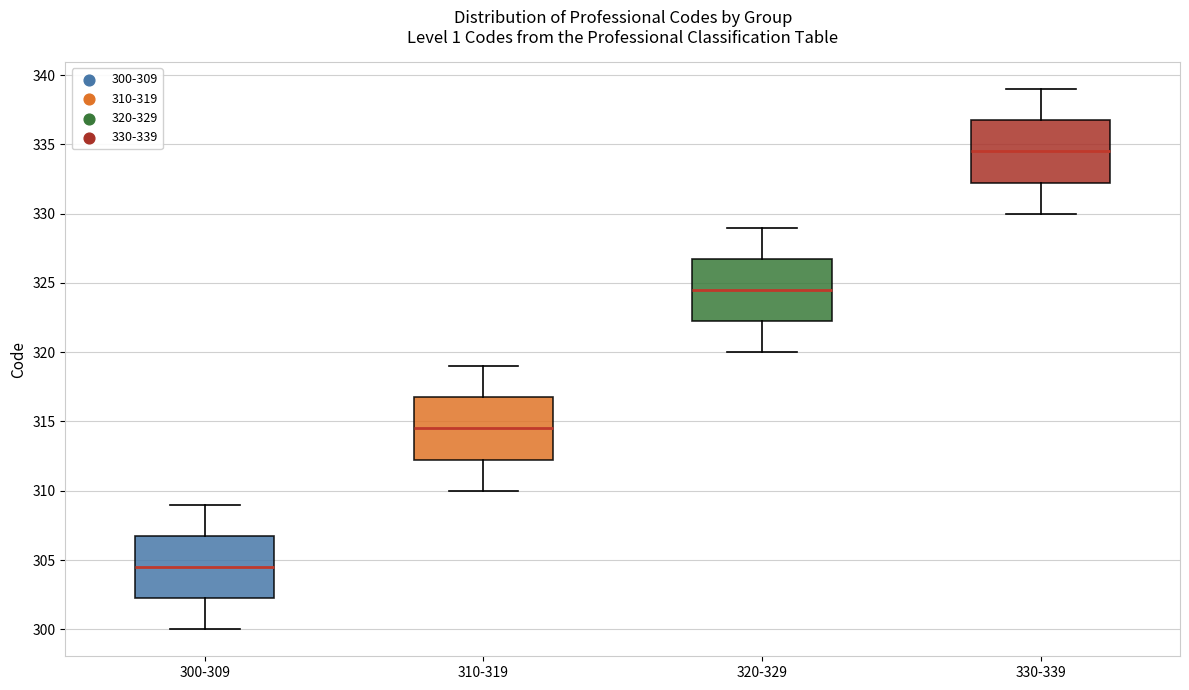

Reading left to right, read every box against the y-axis: the position of its median line, the range the box covers, and the ends of its whiskers. The values are not printed on the chart, so give them approximately, as read against the axis.

300-309: median 304.5, box 302.5 to 307.0, whiskers 300.0 to 309.0
310-319: median 314.5, box 312.5 to 317.0, whiskers 310.0 to 319.0
320-329: median 324.5, box 322.5 to 327.0, whiskers 320.0 to 329.0
330-339: median 334.5, box 332.5 to 337.0, whiskers 330.0 to 339.0